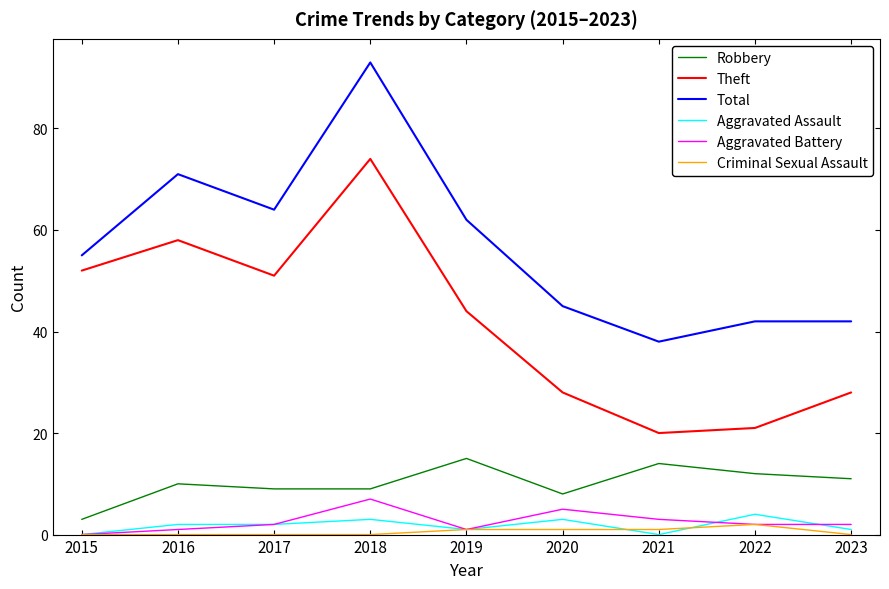

Which series has the largest range (max minus min)?

Total